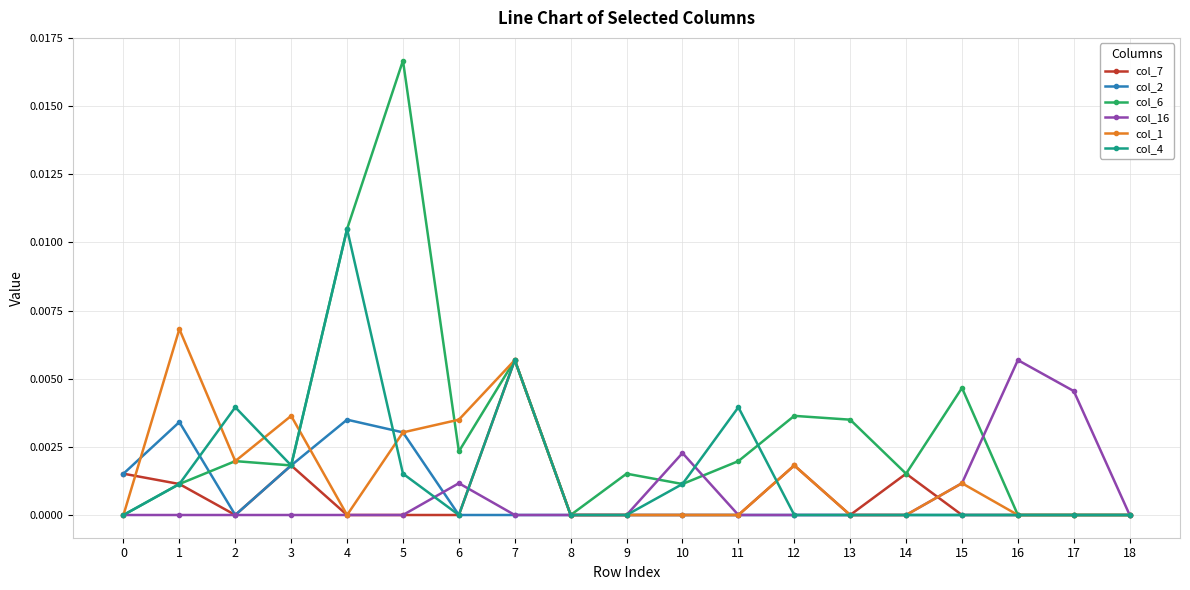

Which label corresponds to the largest value in the chart?

5